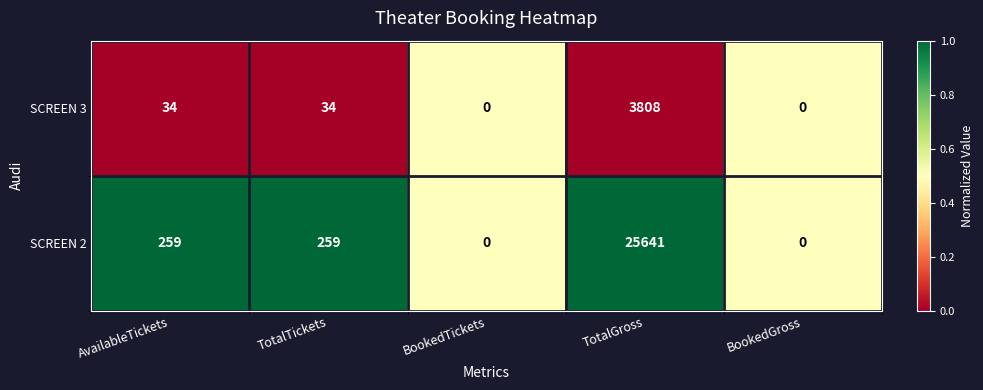

The SCREEN 3 series shows 3808 at TotalGross. True or false?

True